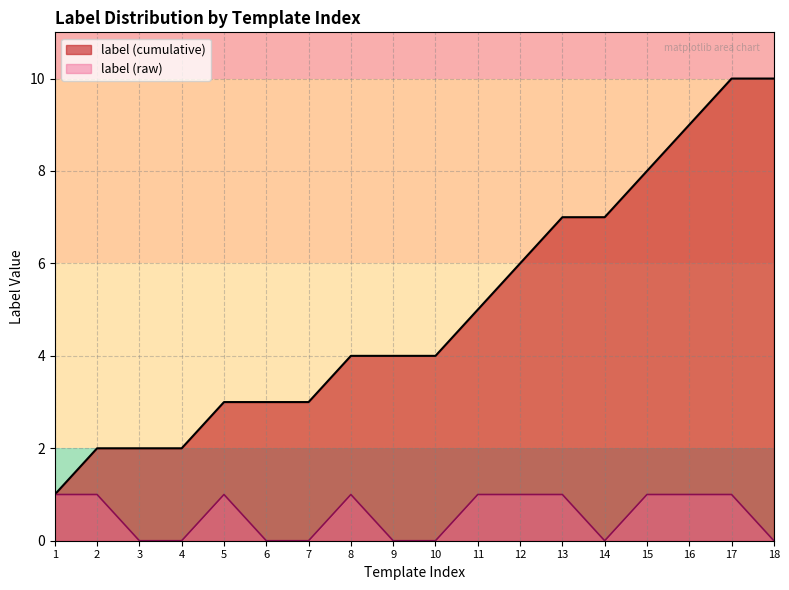

How many points are lower than both their immediate neighbors (excluding endpoints)?

1